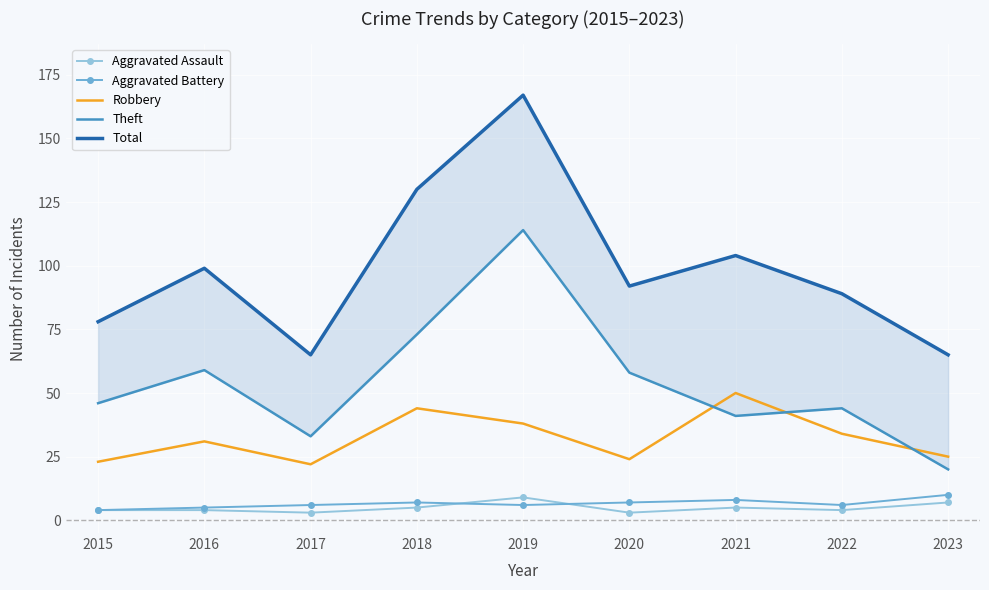

Reading right to left, transcribe all the data shown in this chart.

Aggravated Assault: 2023=7	2022=4	2021=5	2020=3	2019=9	2018=5	2017=3	2016=4	2015=4
Aggravated Battery: 2023=10	2022=6	2021=8	2020=7	2019=6	2018=7	2017=6	2016=5	2015=4
Robbery: 2023=25	2022=34	2021=50	2020=24	2019=38	2018=44	2017=22	2016=31	2015=23
Theft: 2023=20	2022=44	2021=41	2020=58	2019=114	2018=73	2017=33	2016=59	2015=46
Total: 2023=65	2022=89	2021=104	2020=92	2019=167	2018=130	2017=65	2016=99	2015=78